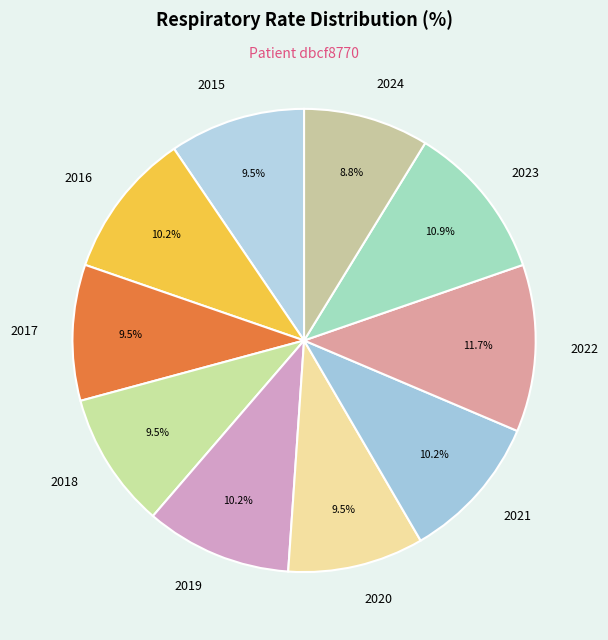

Is there any slice that represents more than half of the pie?

No